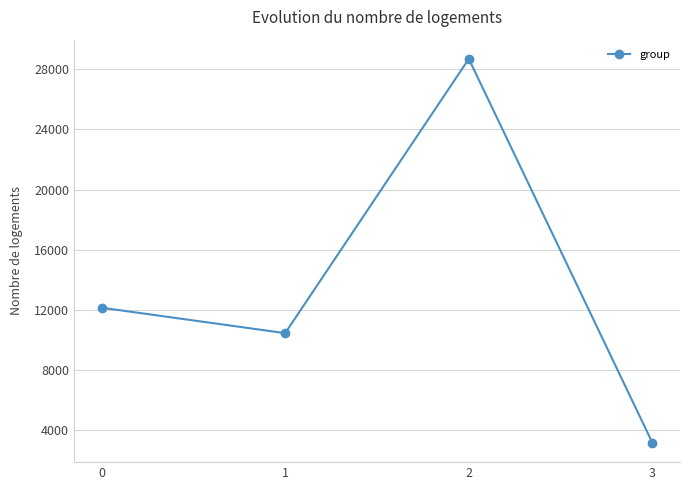

What is the smallest value displayed?

3166